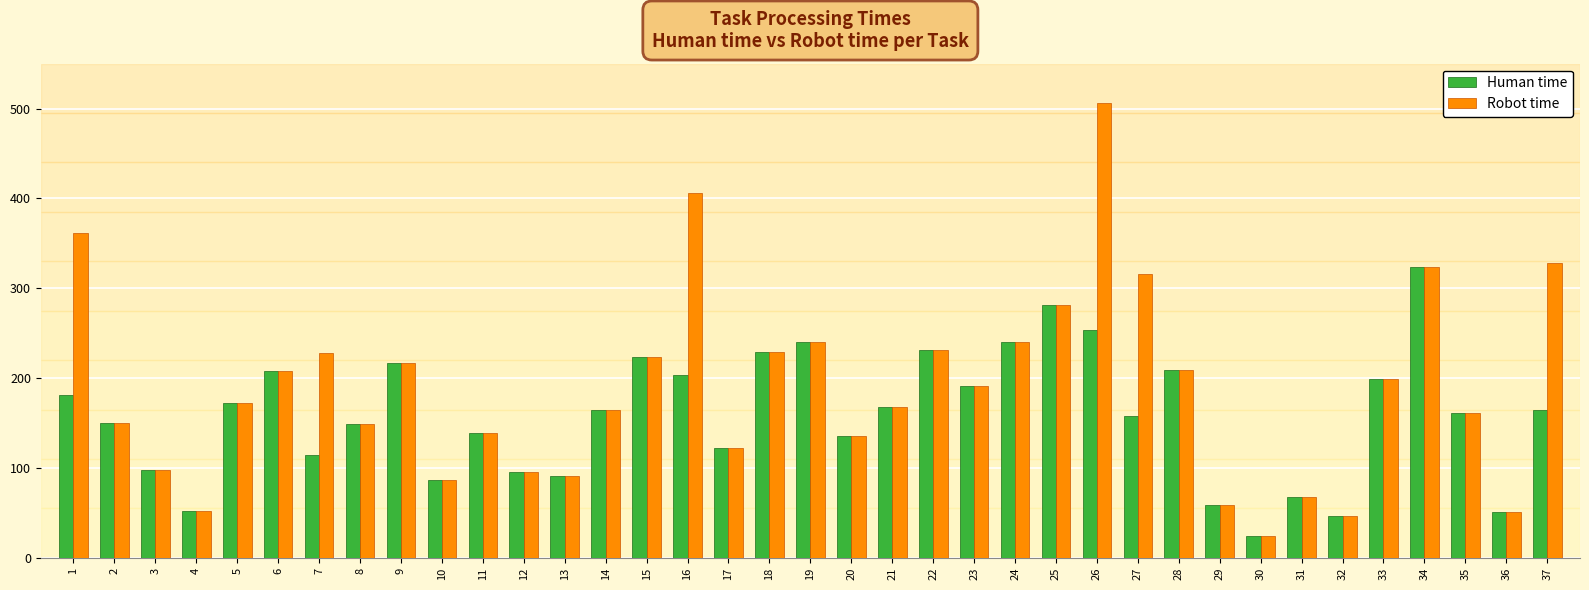

How many groups of bars are there?

37